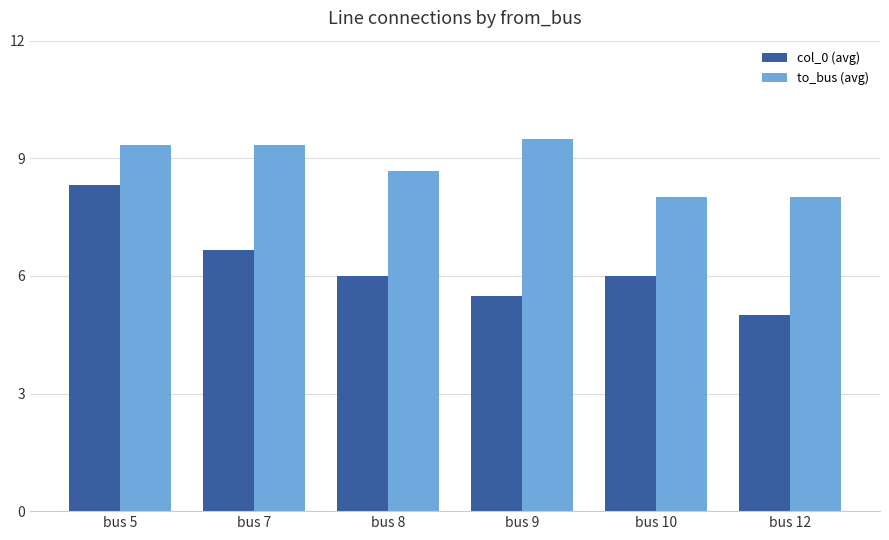

How many distinct data groups are displayed?

2